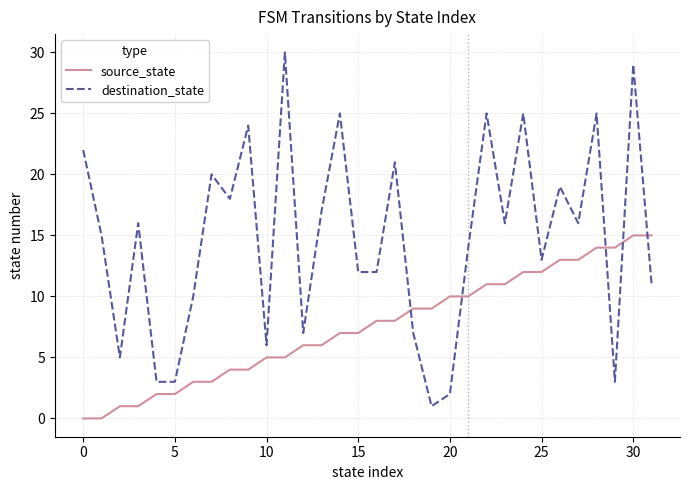

Which series has the widest spread of values?

destination_state